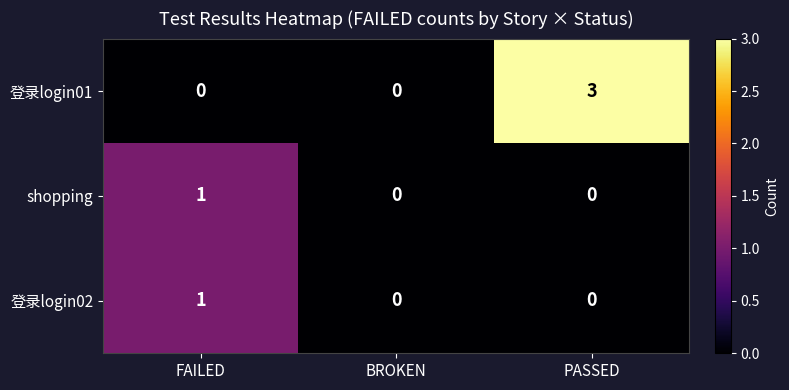

How many shopping values are between 0 and 1?

3